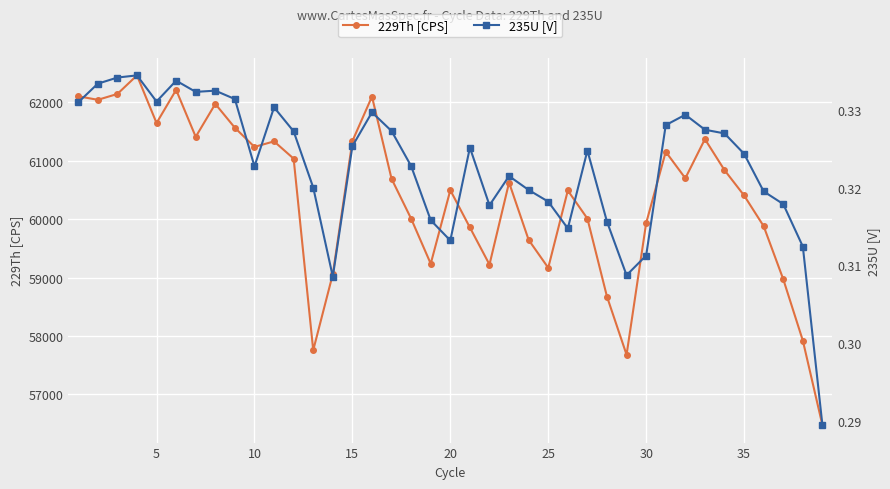

Which series has the largest range (max minus min)?

229Th [CPS]